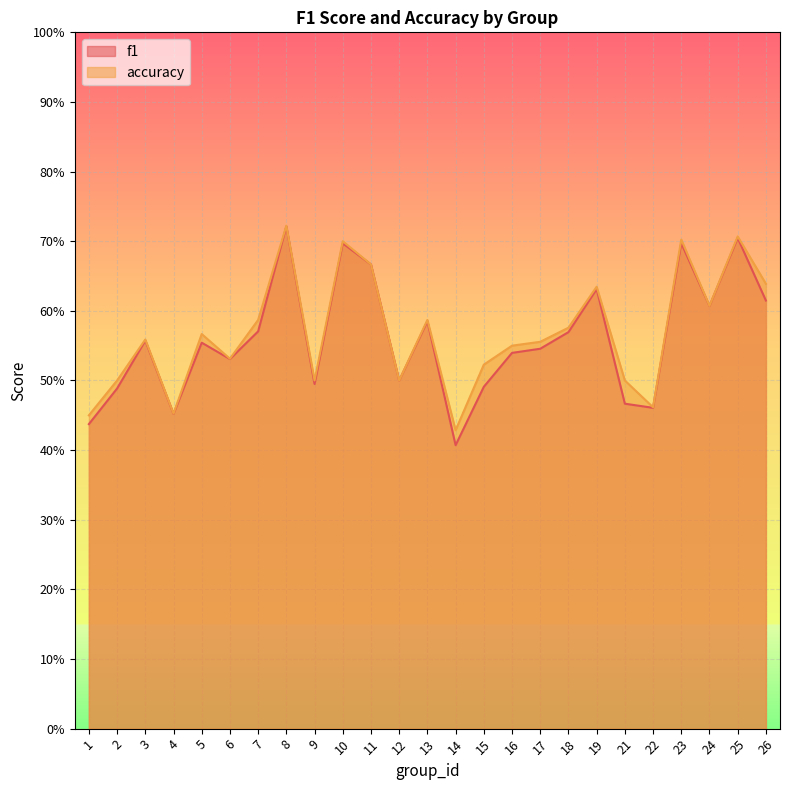

What is the lowest value of the accuracy series?

0.4